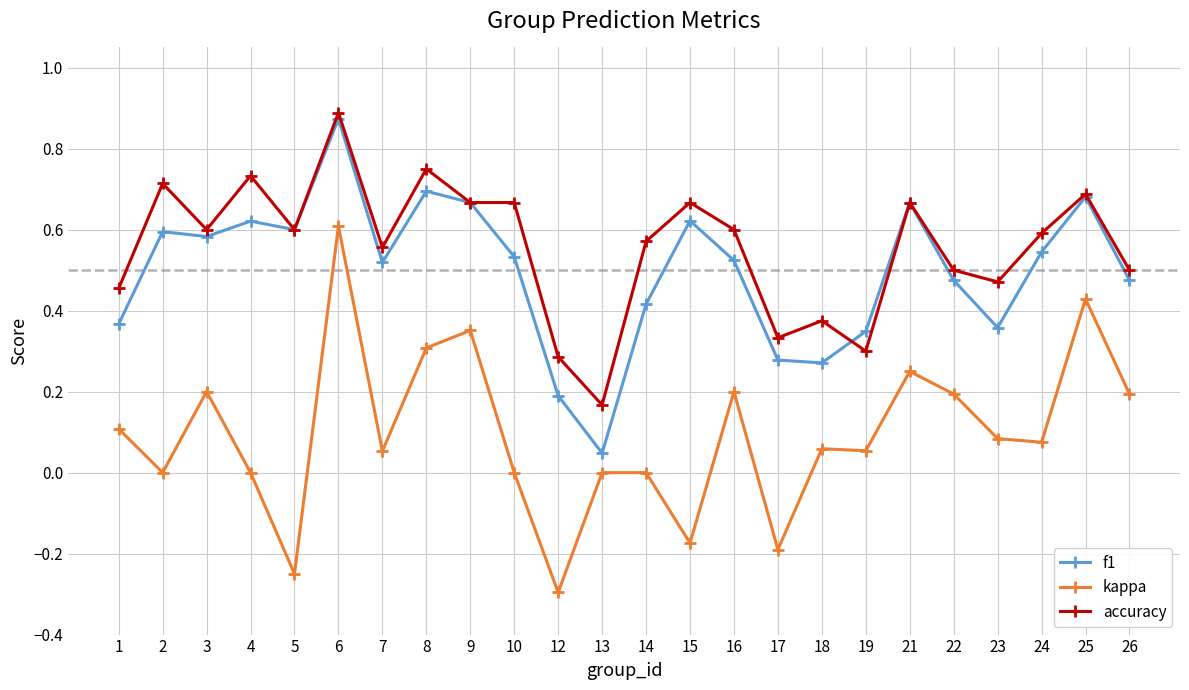

Where is the first local maximum for accuracy?

2